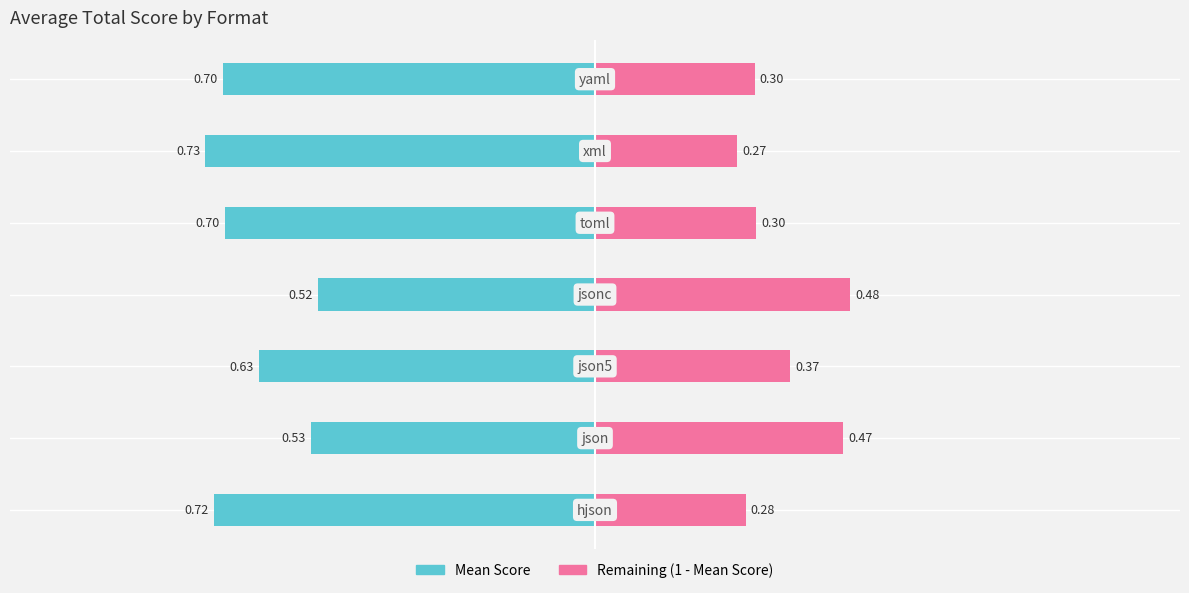

Between −0.50 and 0.00, which series saw the biggest shift?

Mean Score